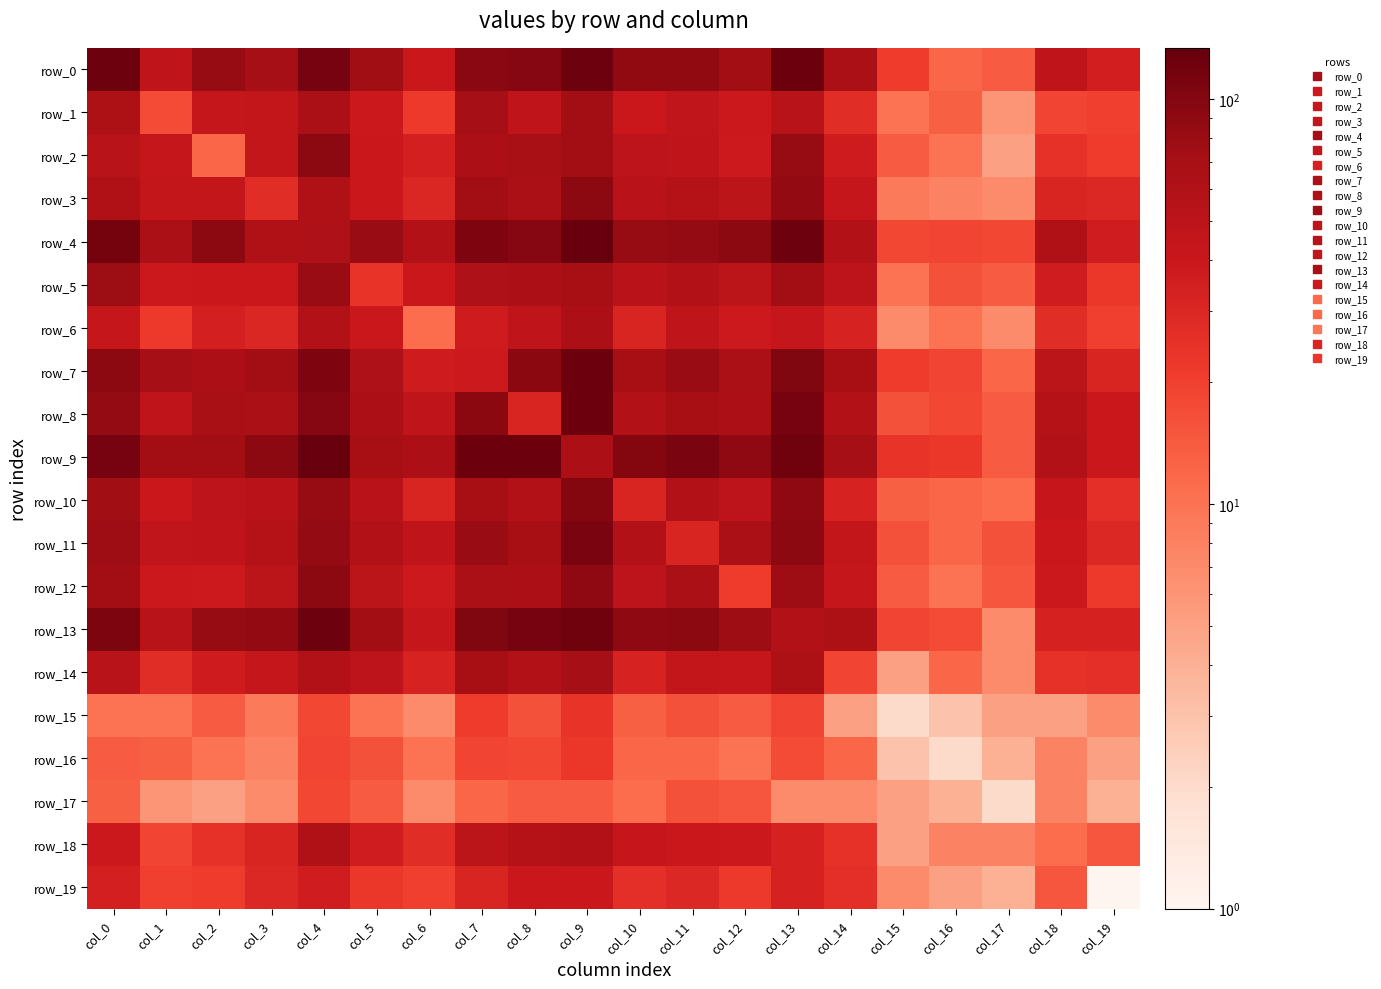

At col_3, list the series in order from smallest to largest.

row_17, row_16, row_15, row_3, row_19, row_6, row_18, row_5, row_14, row_1, row_2, row_12, row_10, row_11, row_4, row_8, row_0, row_7, row_13, row_9